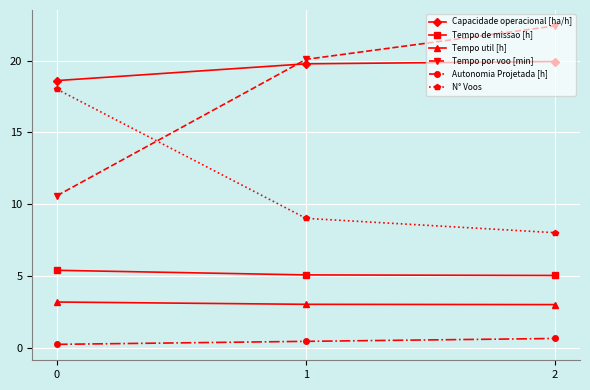

Is the value of Tempo por voo [min] at 2 greater than the value of Tempo util [h] at 2?

Yes